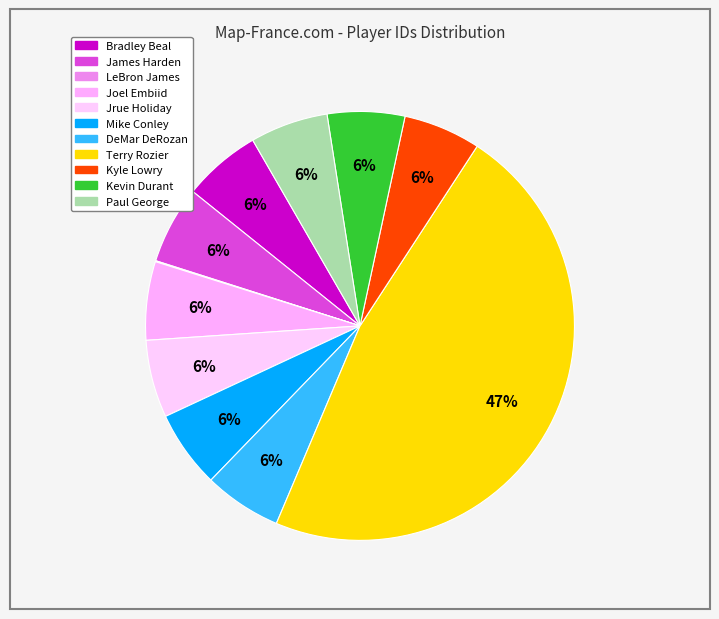

Do Kevin Durant and Bradley Beal together represent more than half of the pie?

No